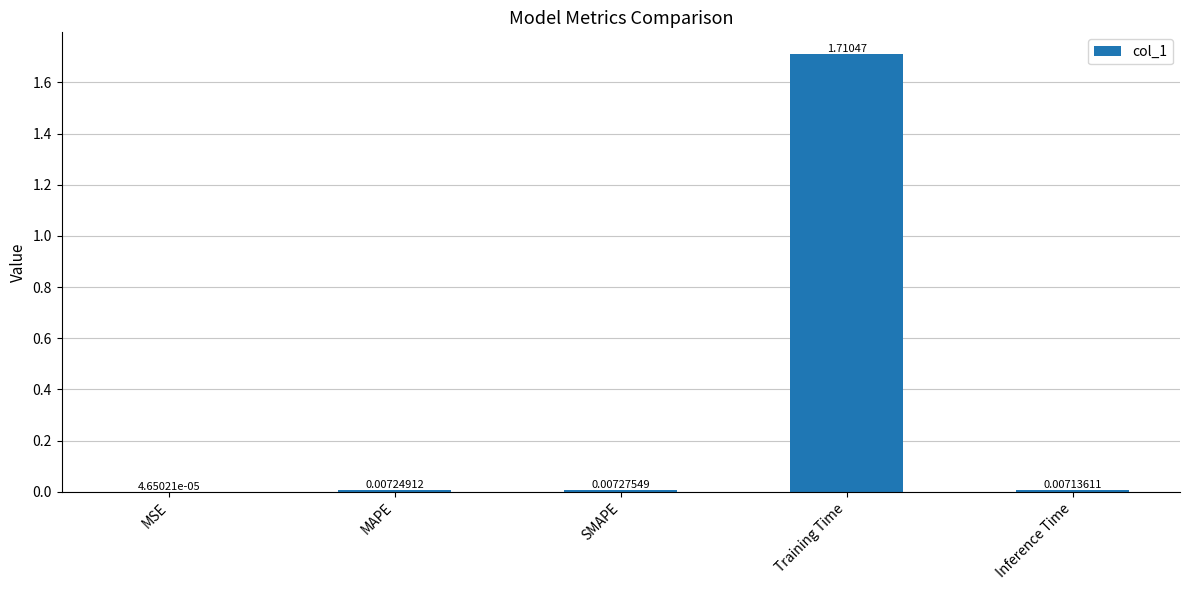

Between SMAPE and MAPE, which is larger?

SMAPE